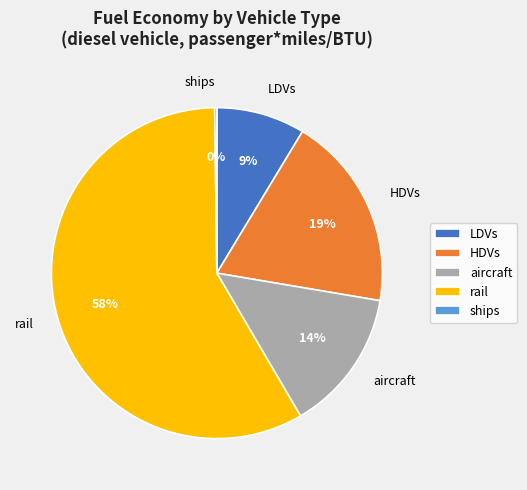

To the nearest percent, what is the combined percentage of LDVs and aircraft?

23%